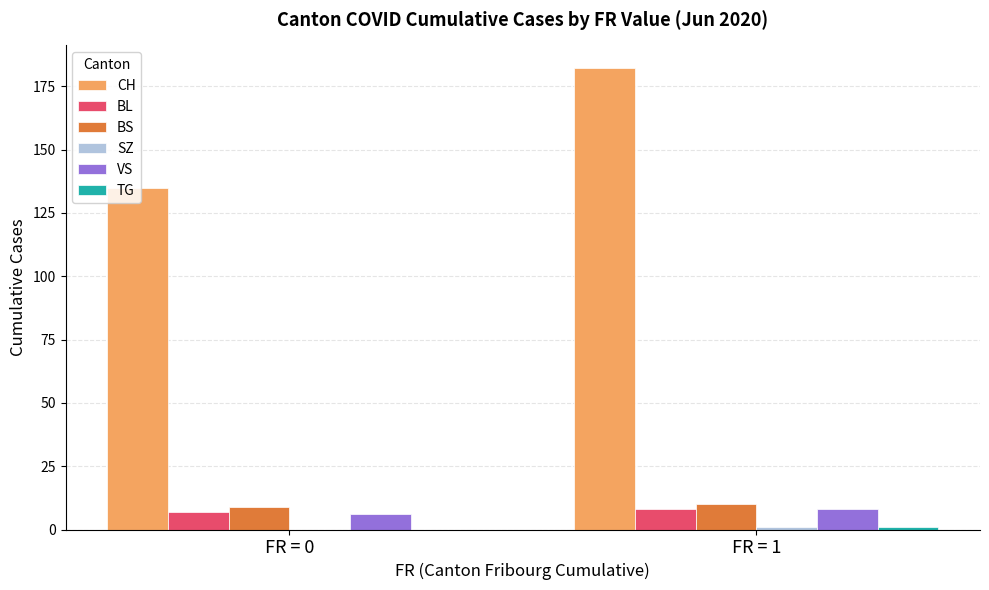

What is the difference between the VS values at FR = 0 and FR = 1?

2